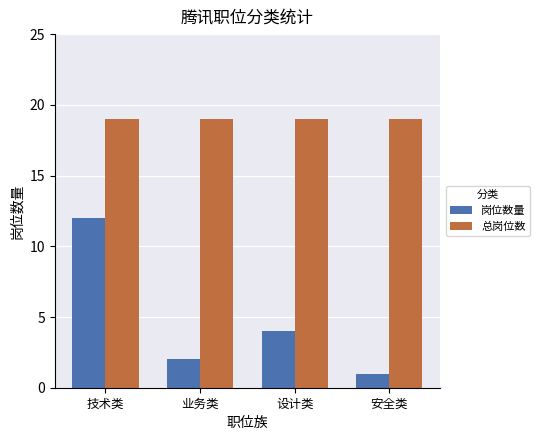

How many values in the 岗位数量 series are below 4?

2